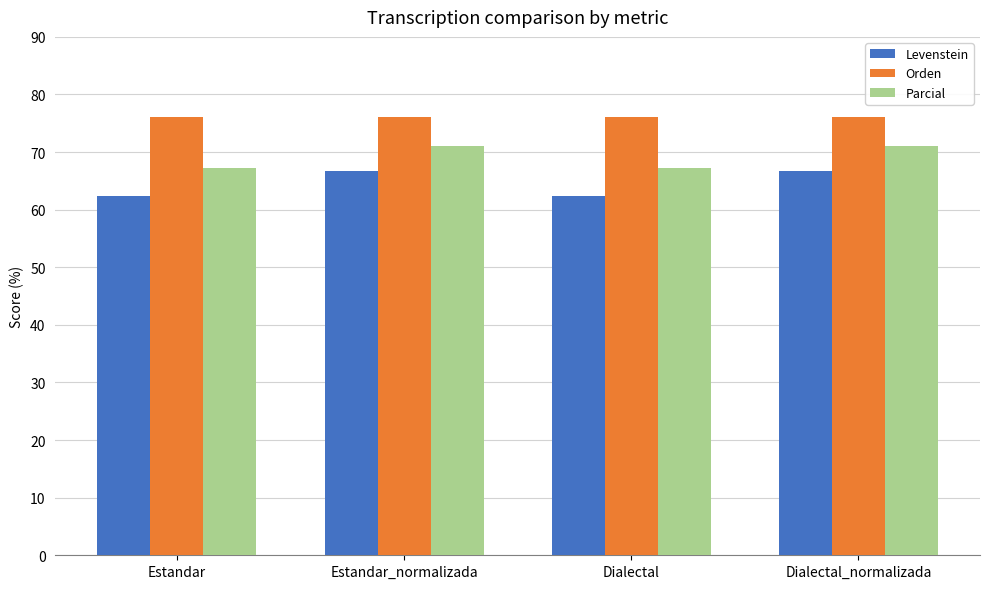

How many data points does each series have?

4